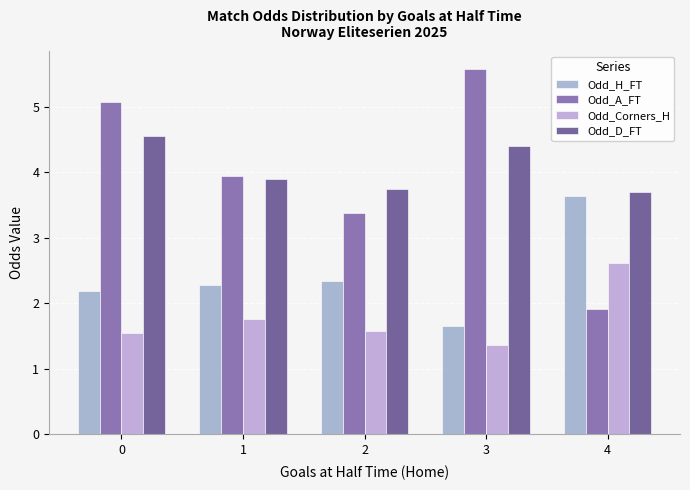

Which category has the highest value across all series?

3